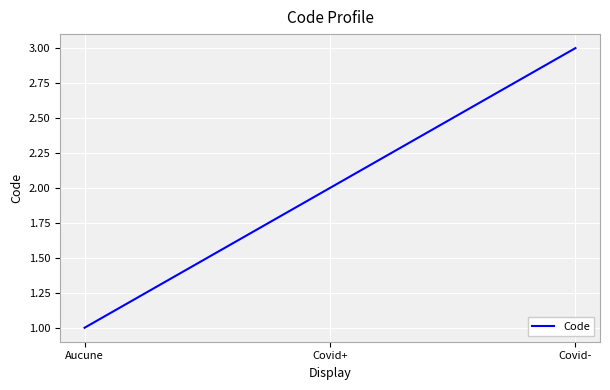

What is the change in value from Covid+ to Covid-?

+1